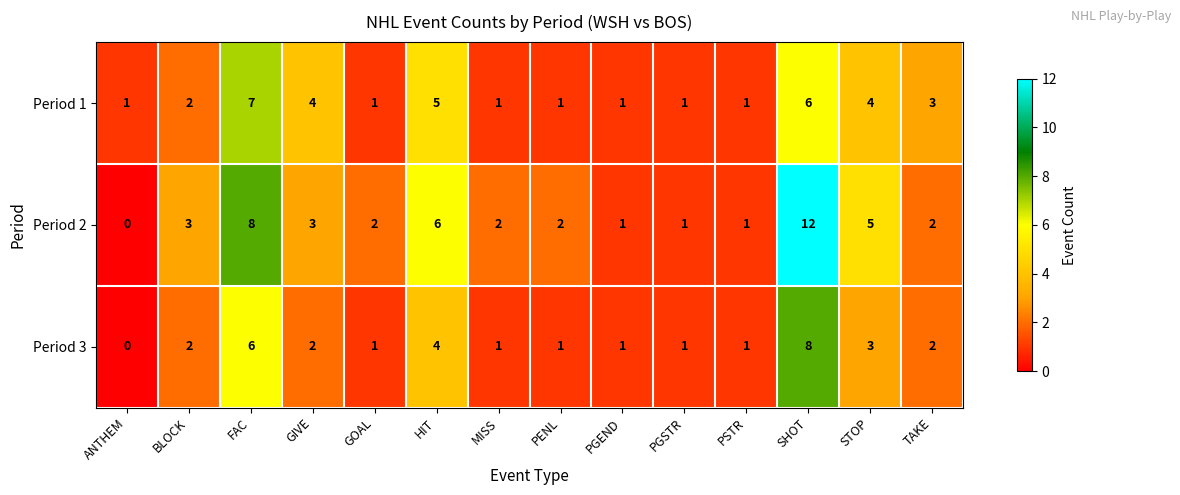

What is the maximum value for Period 2?

12